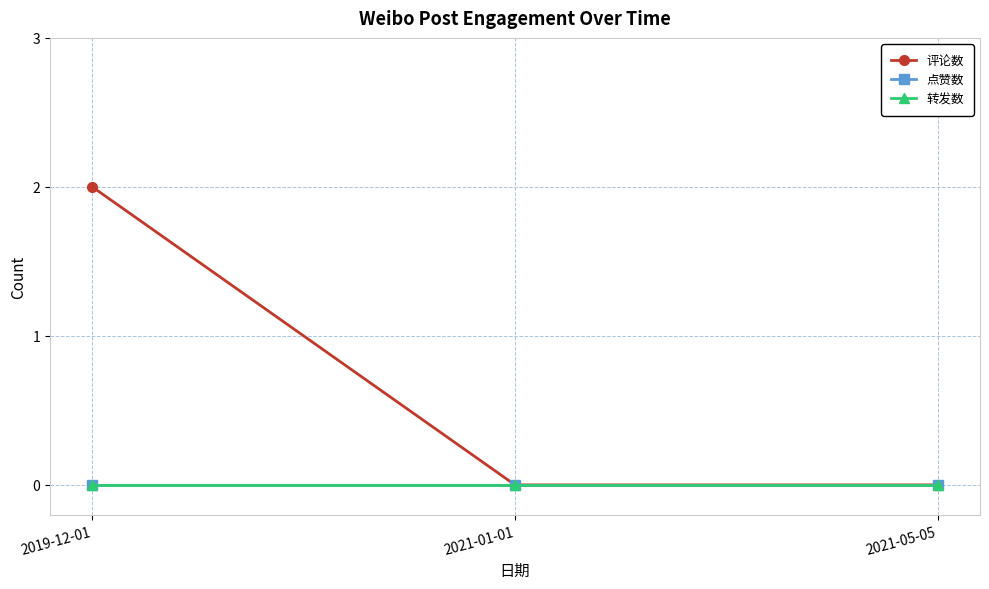

Does the chart have visible grid lines?

Yes